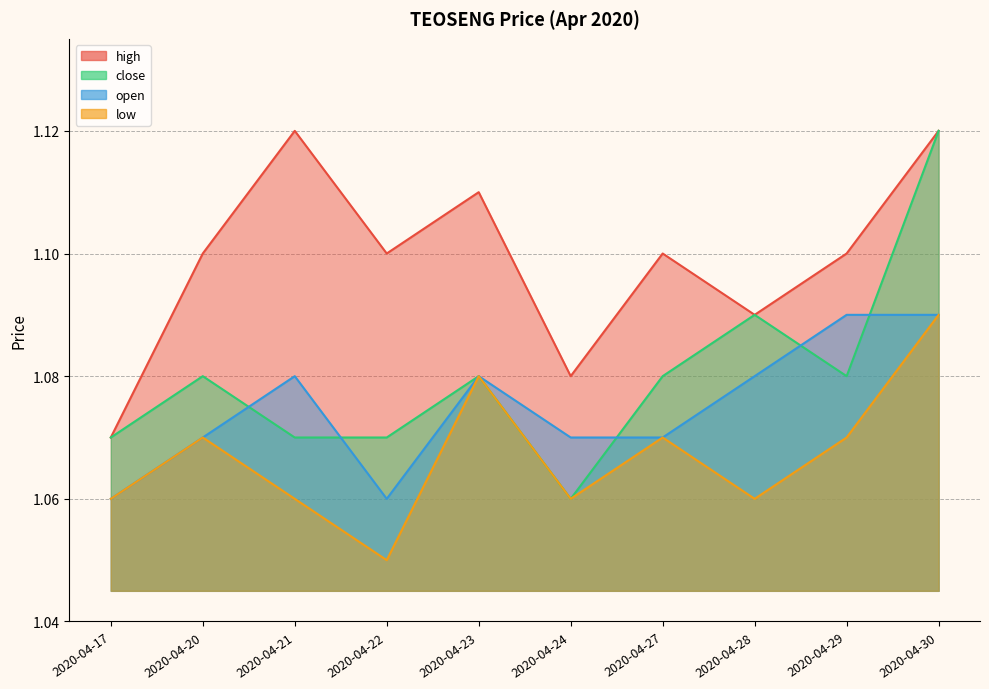

What is the average value of the high series?

1.1